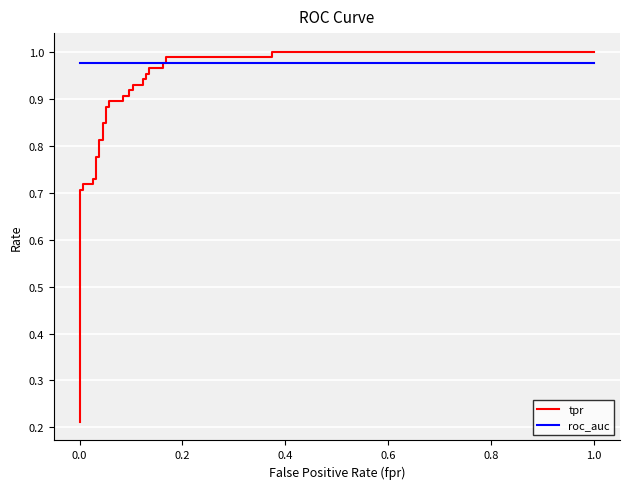

The value of tpr at 31 is 0.5. True or false?

False